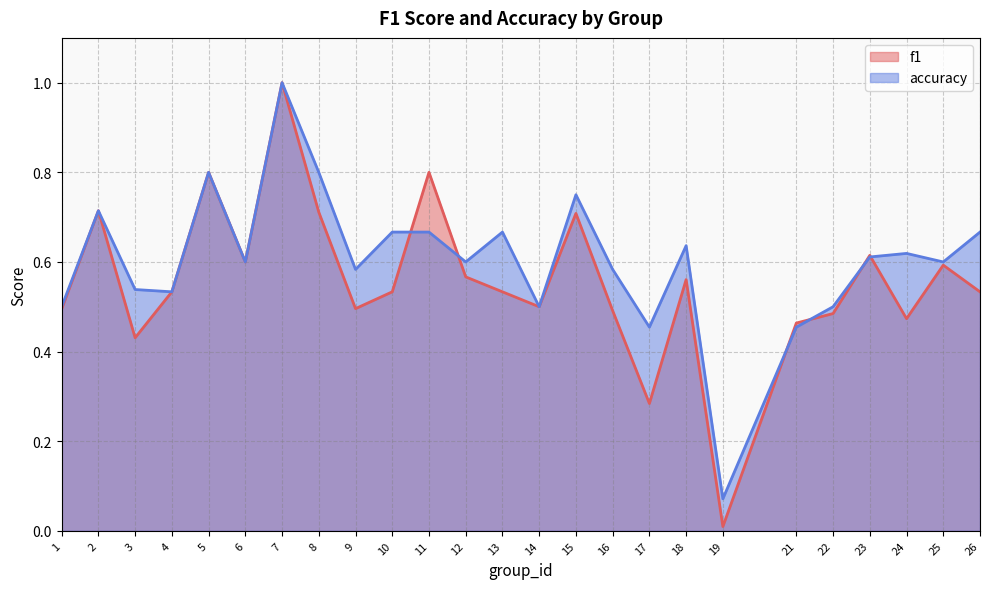

Between 26 and 16, which is larger?

26